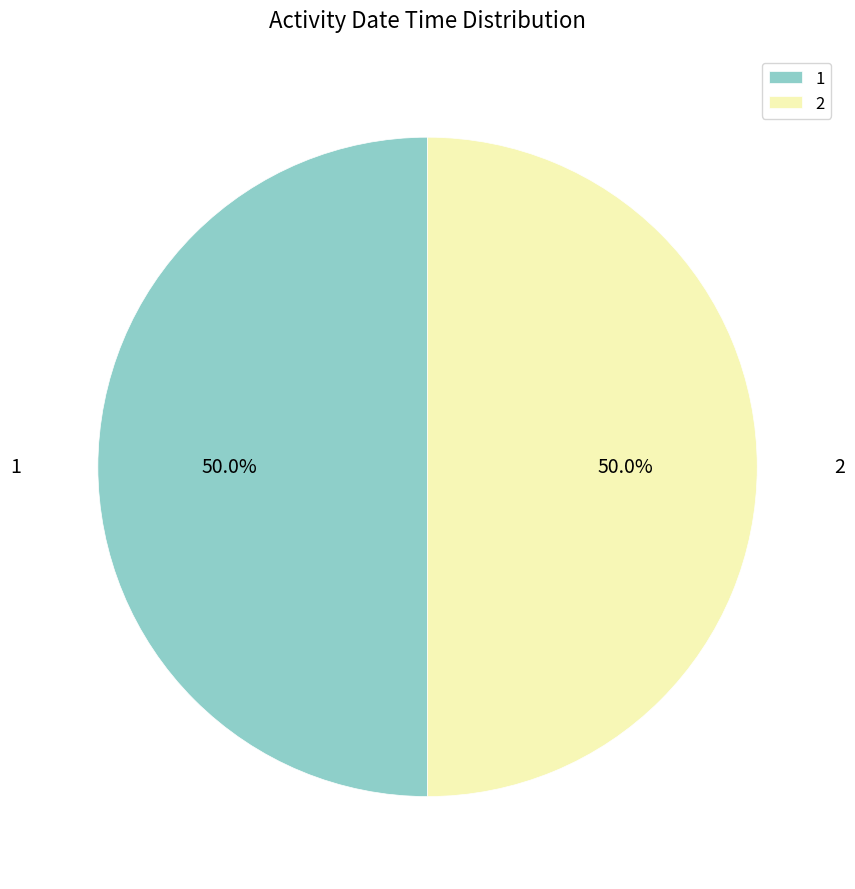

True or false: 1 accounts for 50% of the total.

True